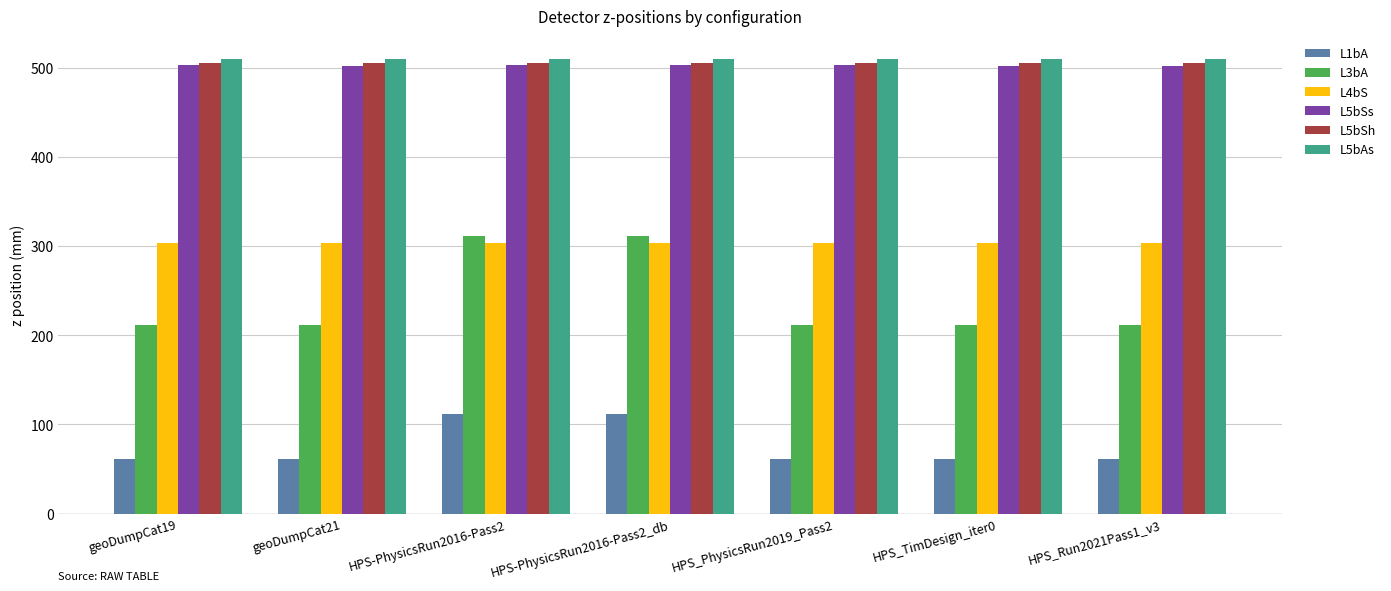

Which series has the largest range (max minus min)?

L3bA